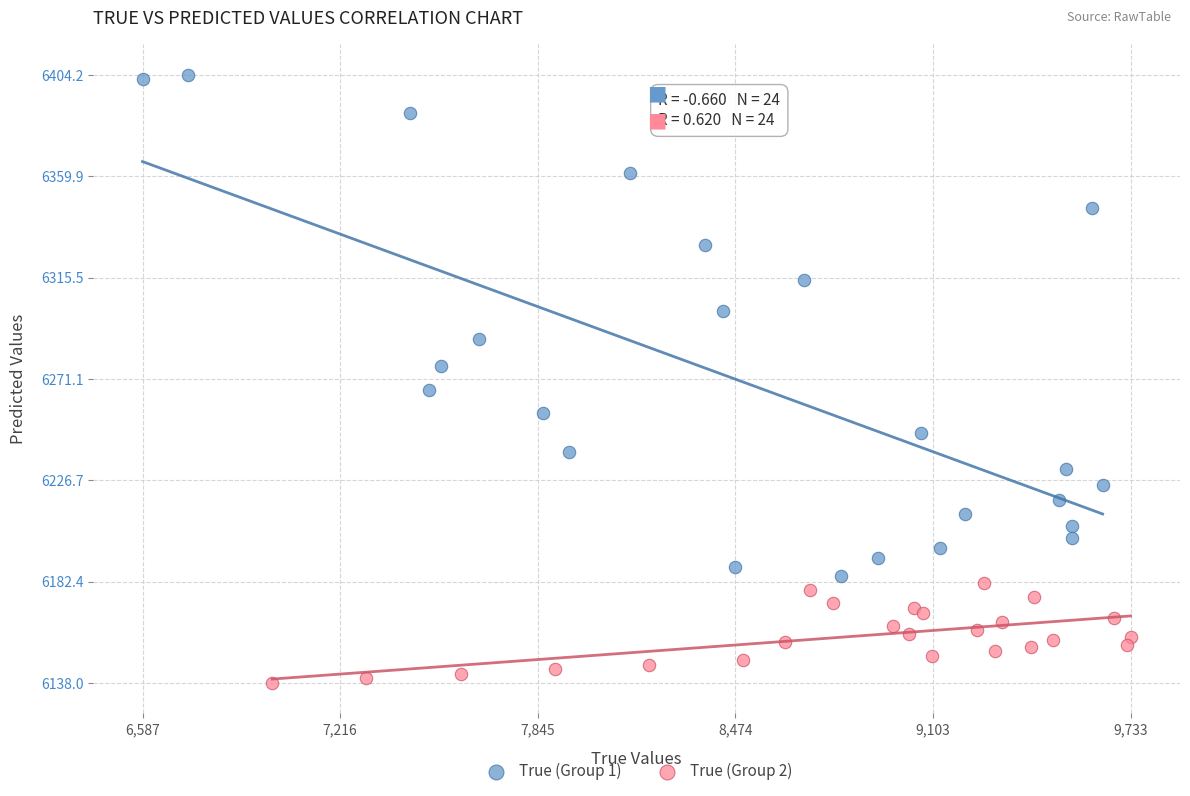

Which series has the widest spread of Y values?

True (Group 1)